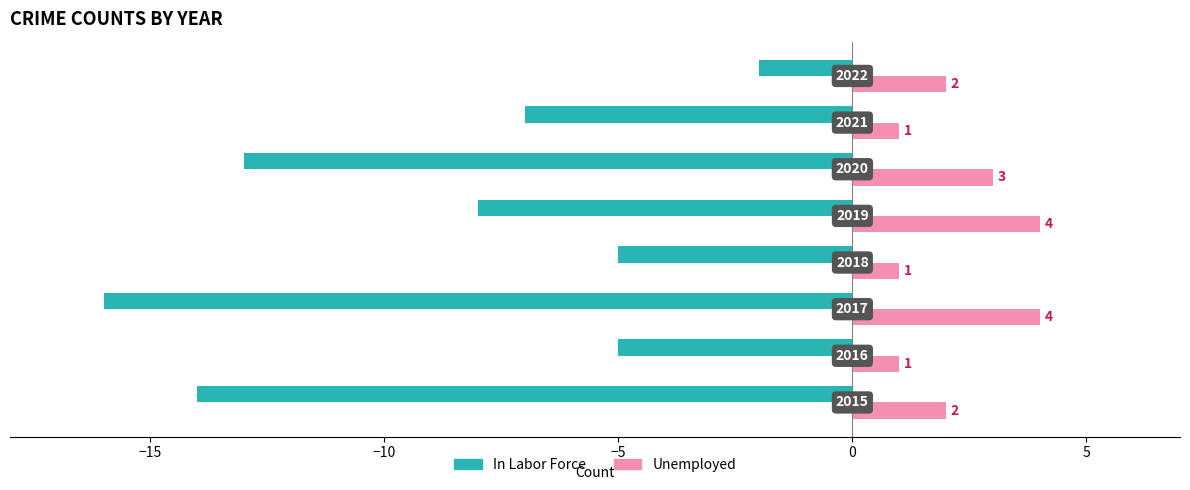

What are all the series names shown in the legend?

In Labor Force, Unemployed